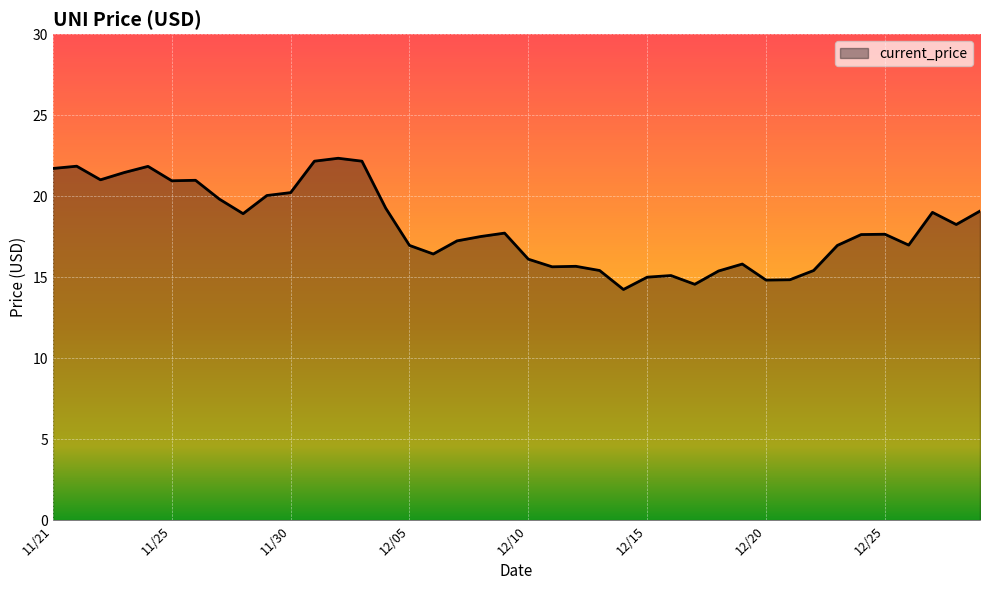

What is the difference between the maximum and minimum values?

8.1